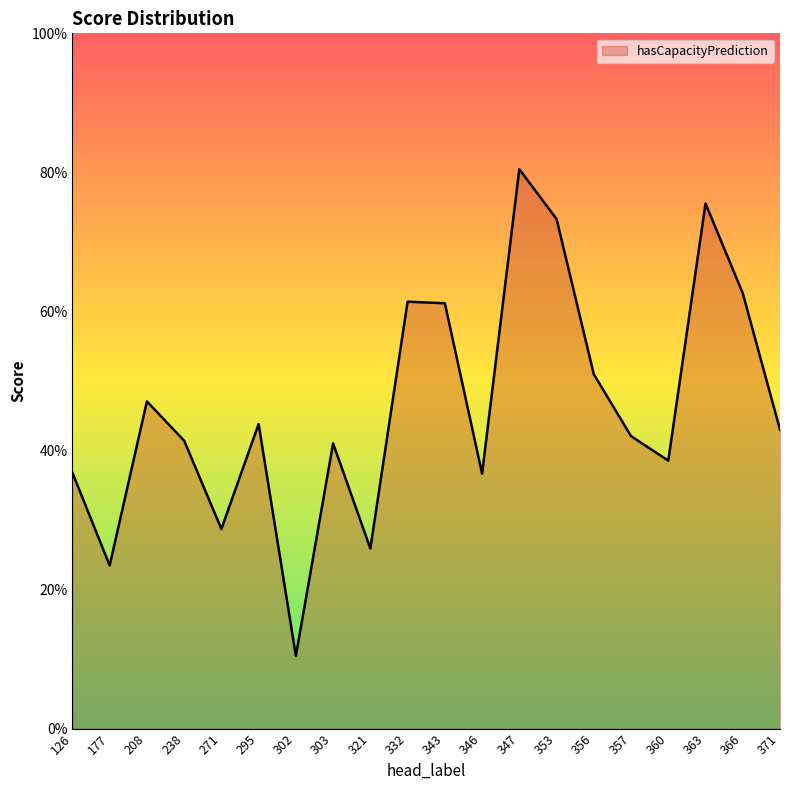

Which category has the highest value across all series?

347